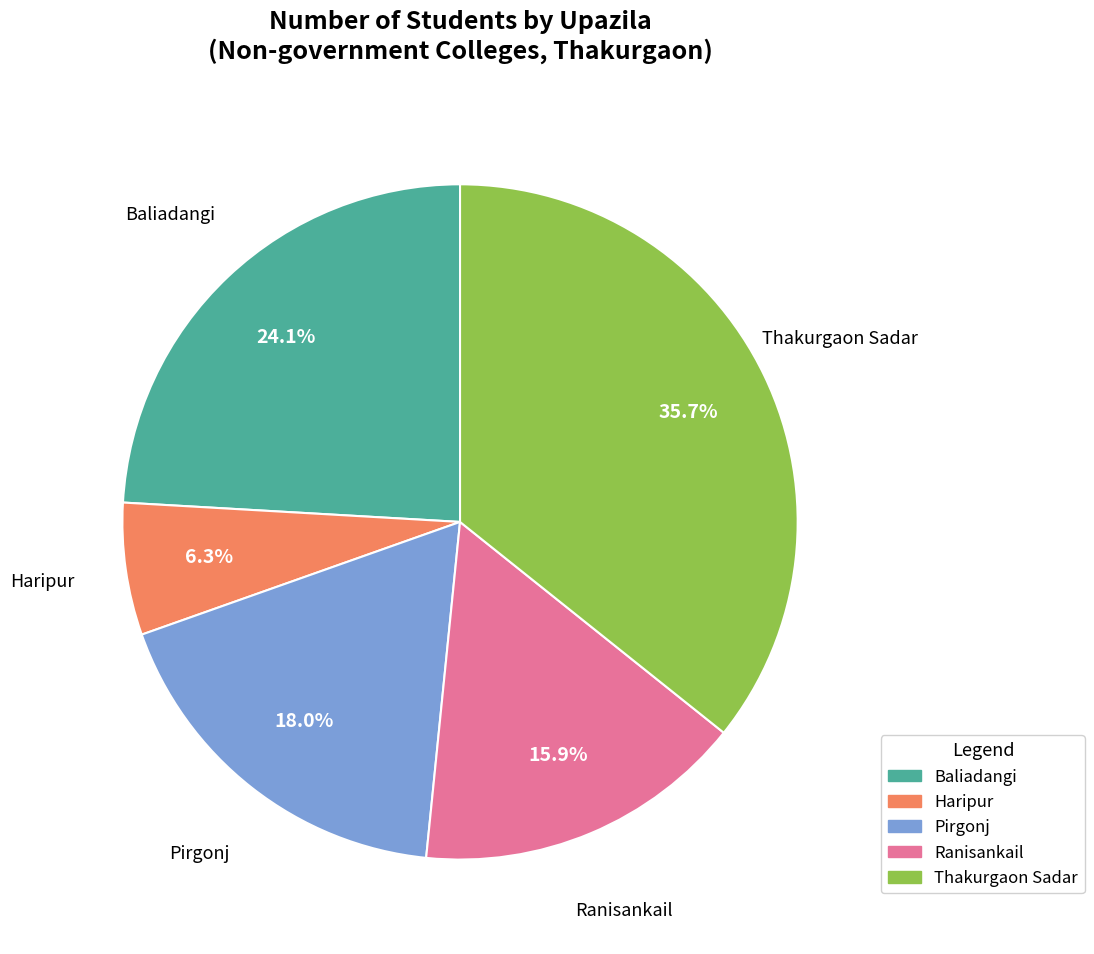

To the nearest percent, what is the combined percentage of Baliadangi and Thakurgaon Sadar?

60%